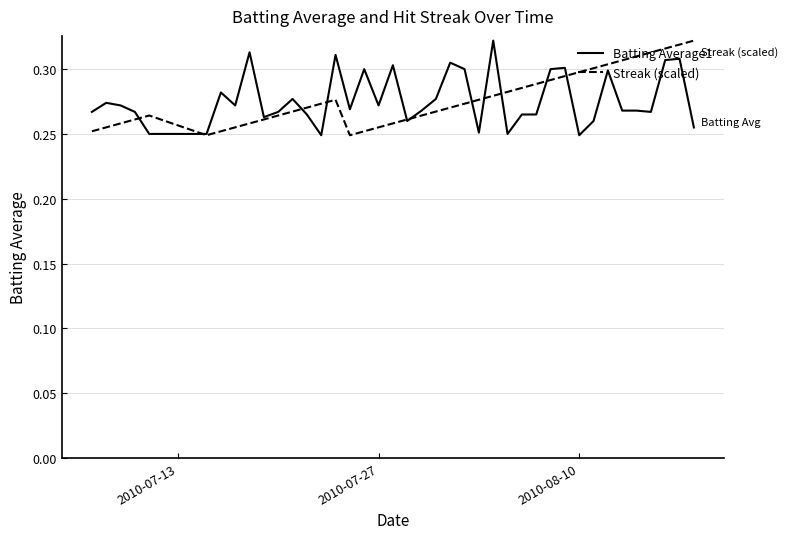

Which series has the widest spread of values?

Batting Average1